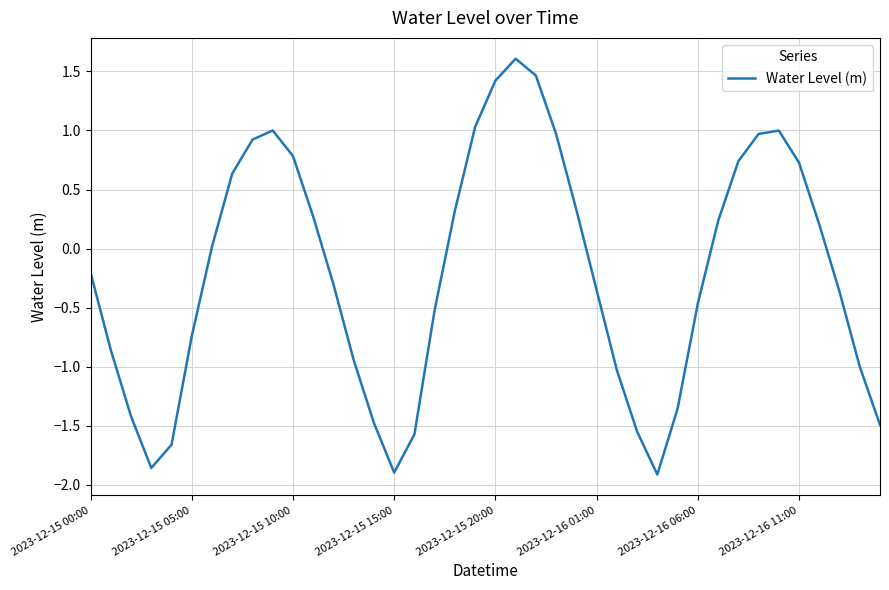

What is the difference between the maximum and minimum values?

3.5